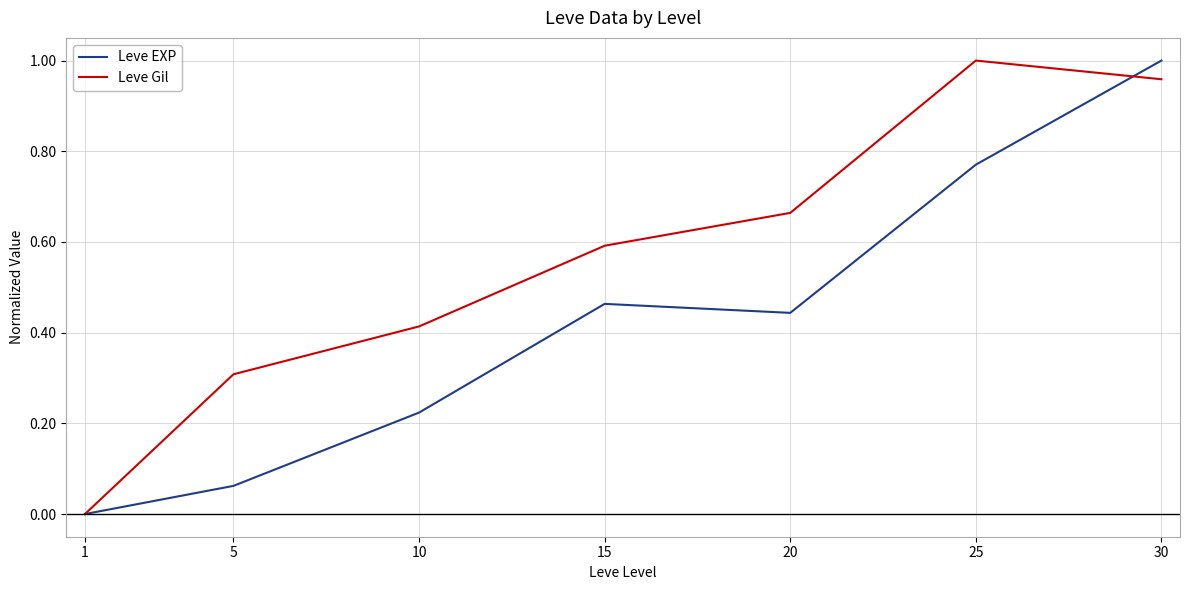

At which category is the sum across all series the highest?

30